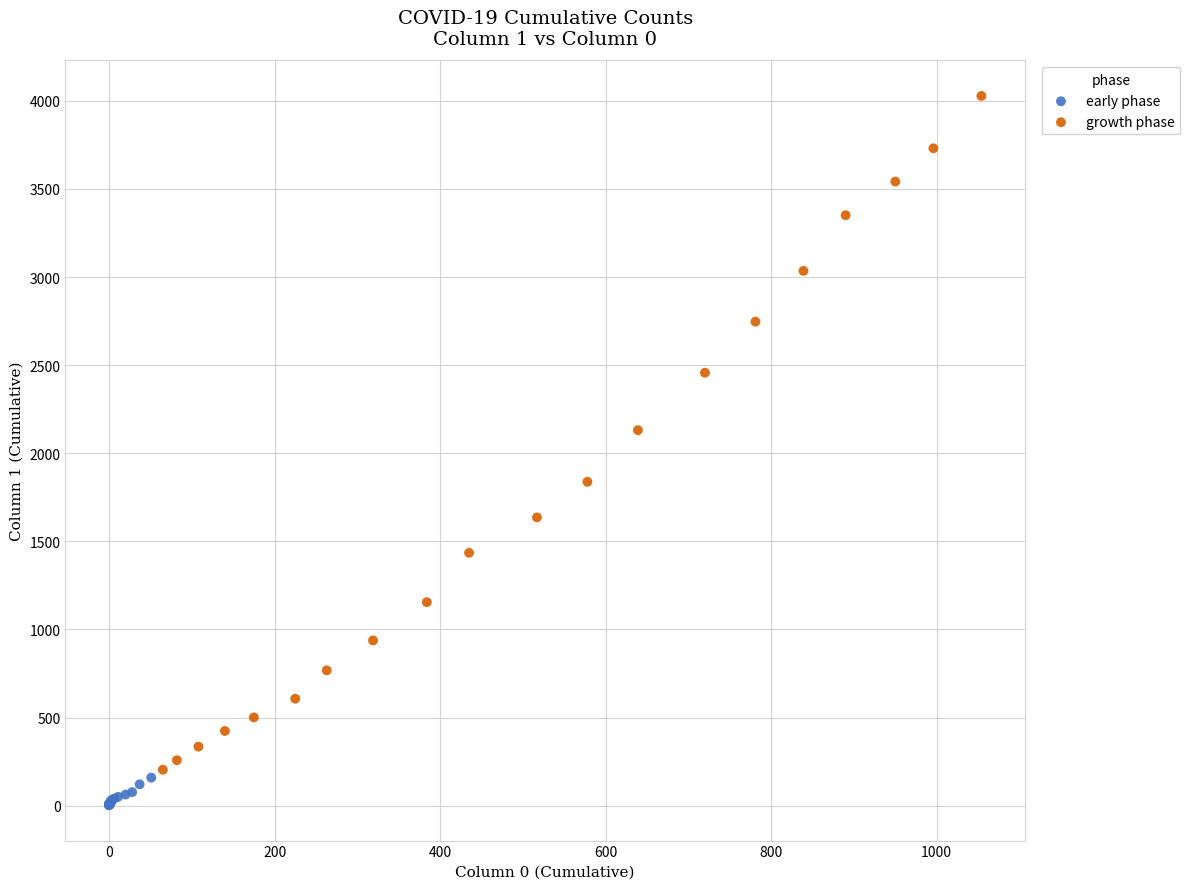

Which series reaches the maximum Y coordinate?

growth phase